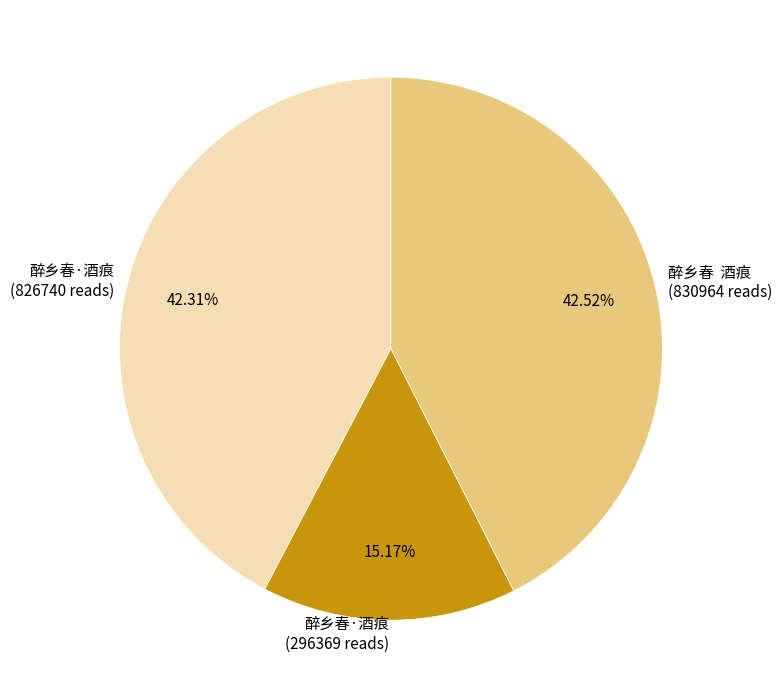

What is the ratio of the value at 醉乡春·酒痕 (826740 reads) to the value at 醉乡春·酒痕 (296369 reads)?

2.8